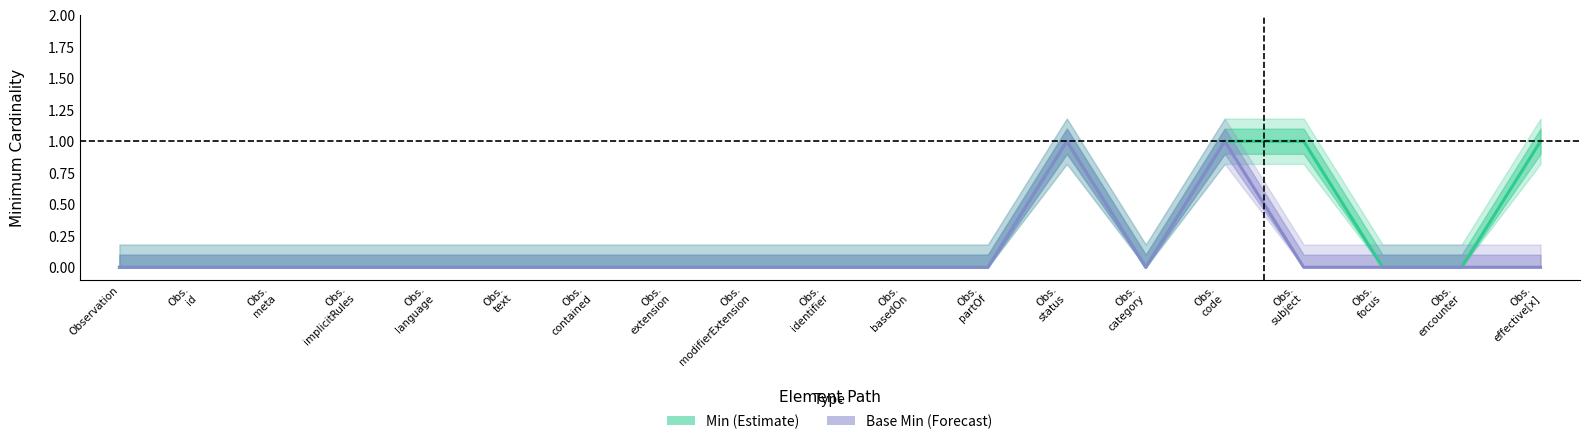

The Min series shows -1 at Obs.
identifier. True or false?

False